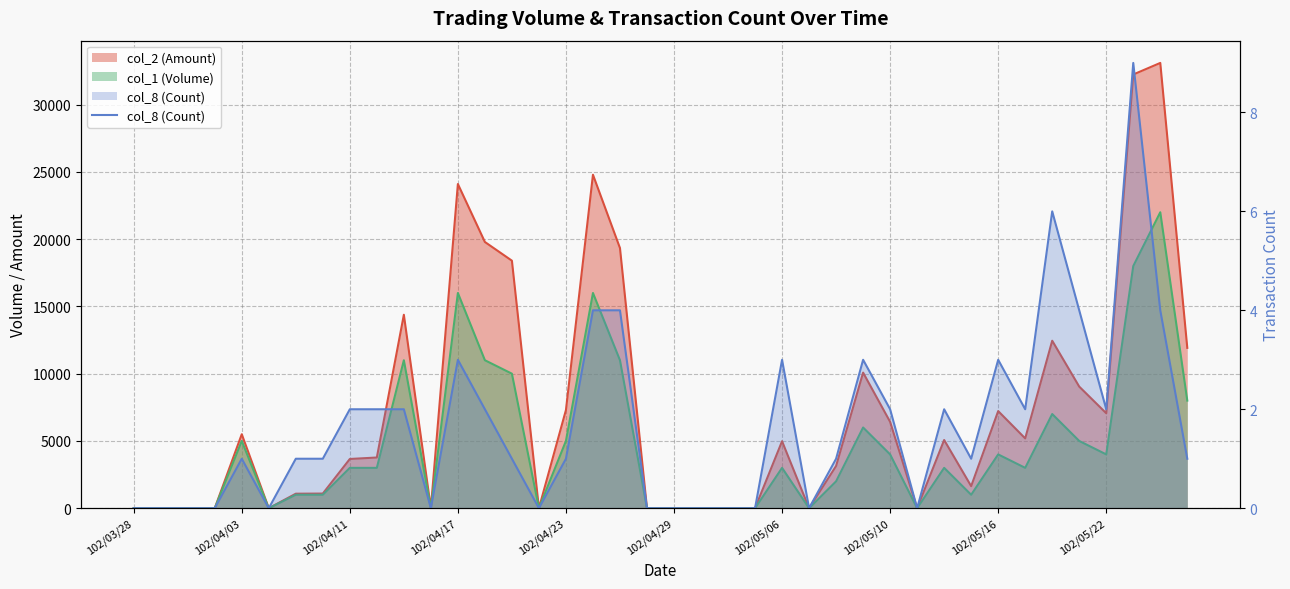

True or false: there are more than 0 points higher than both neighbors.

True